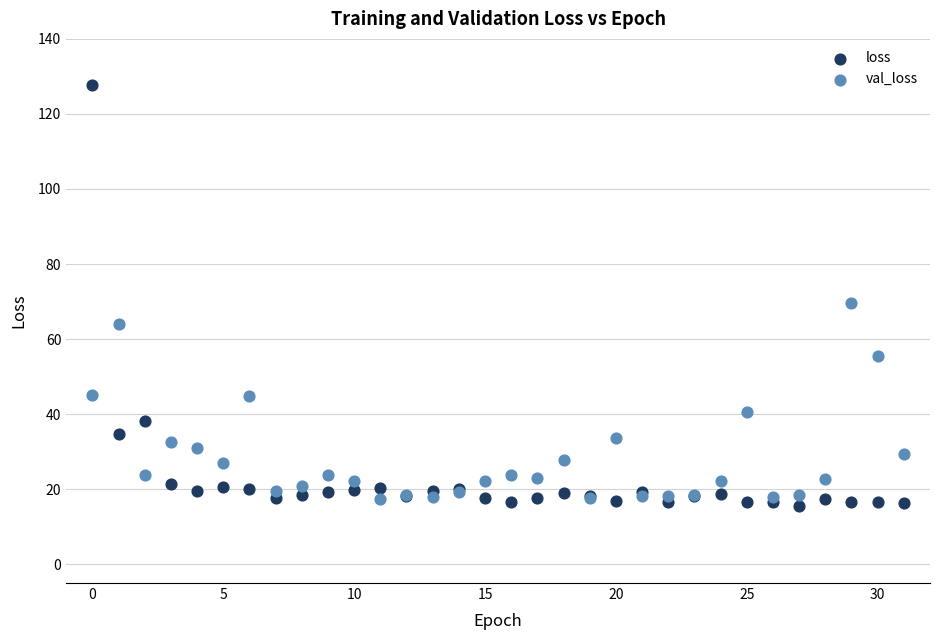

Which series reaches the maximum Y coordinate?

loss